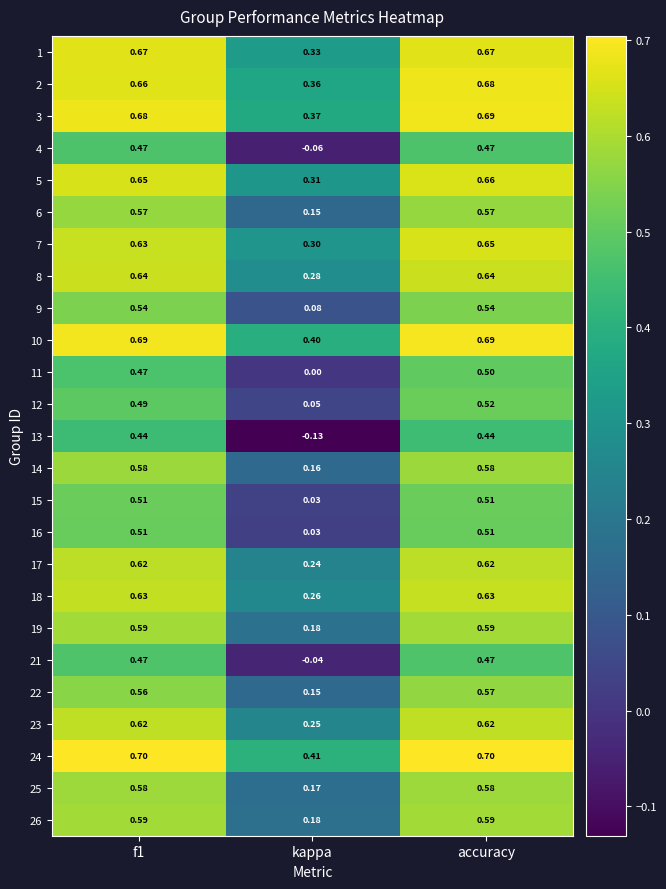

At which category is the sum across all series the highest?

accuracy